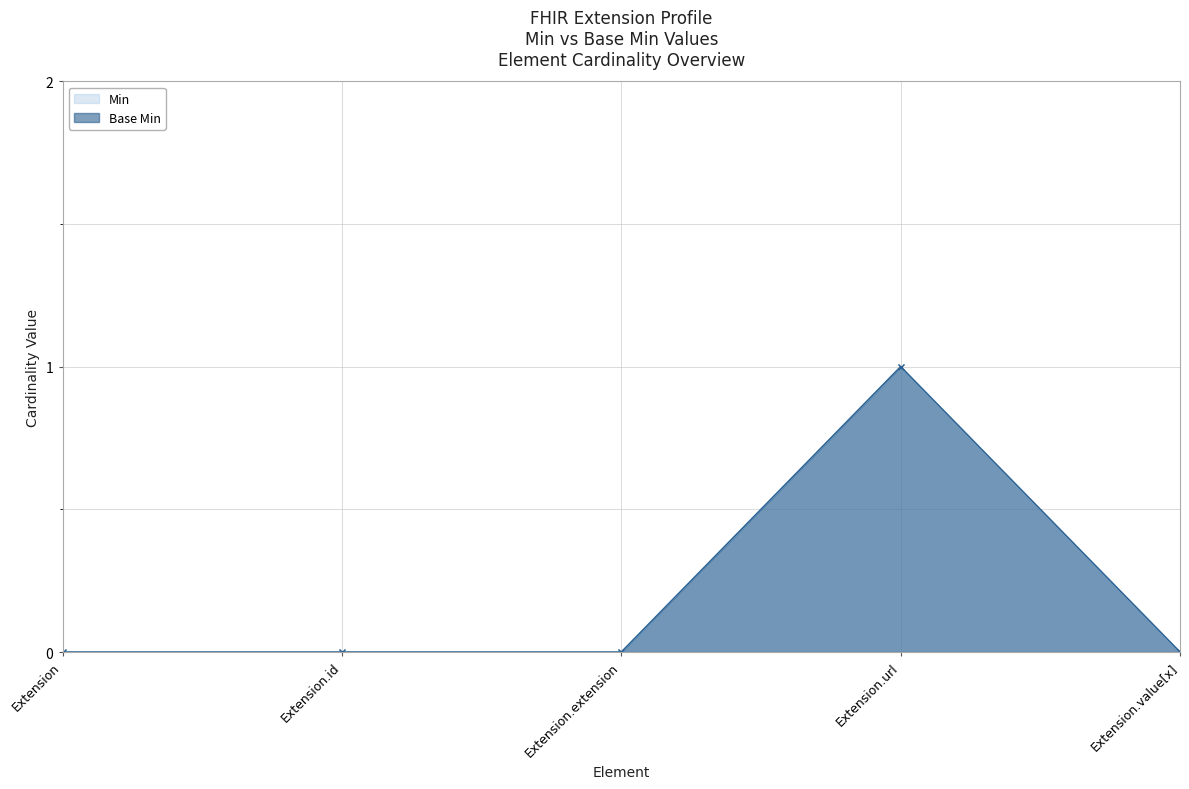

Reading right to left, transcribe all the data shown in this chart.

Min: 0	1	0	0	0
Base Min: 0	1	0	0	0